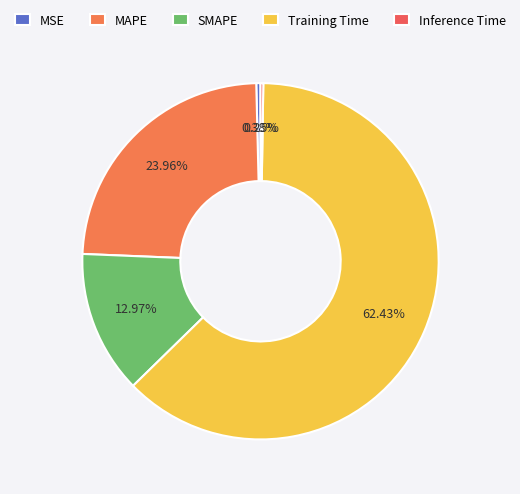

True or false: MSE accounts for 0% of the total.

True